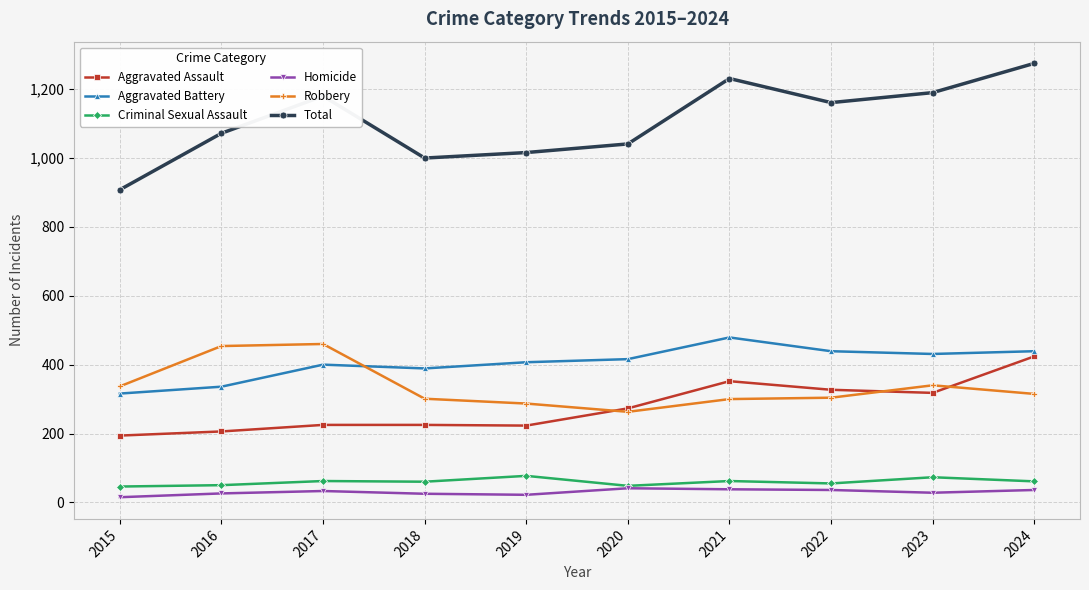

Where does the Total series first go above 1161?

2017